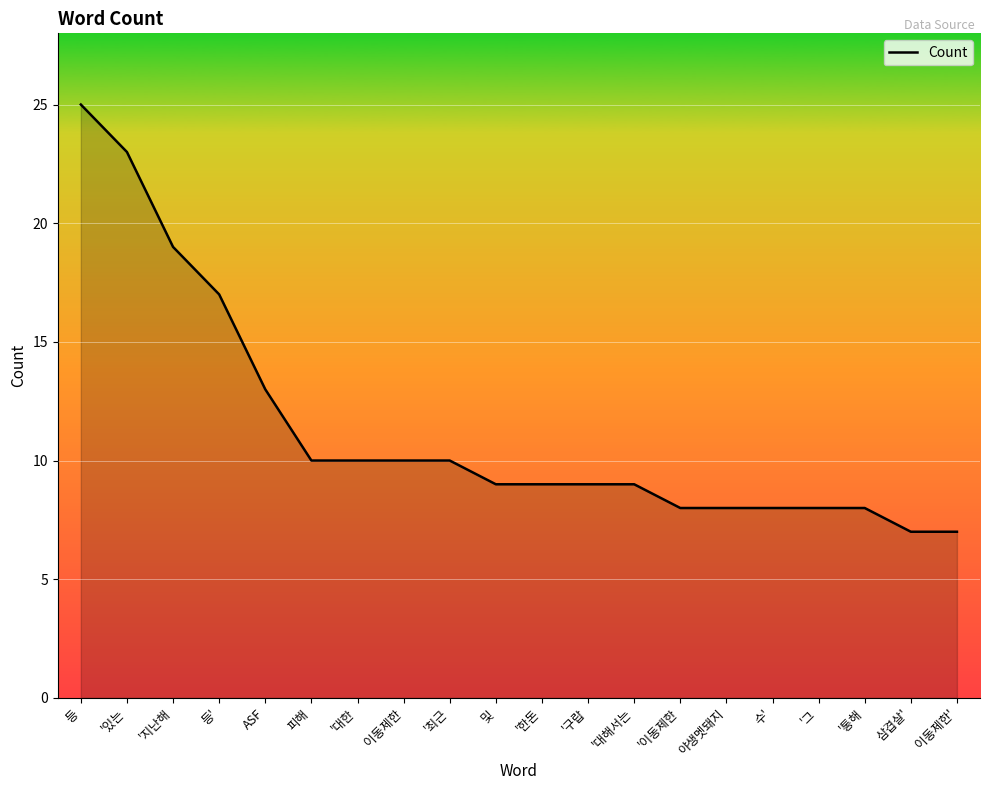

What is the smallest value displayed?

7